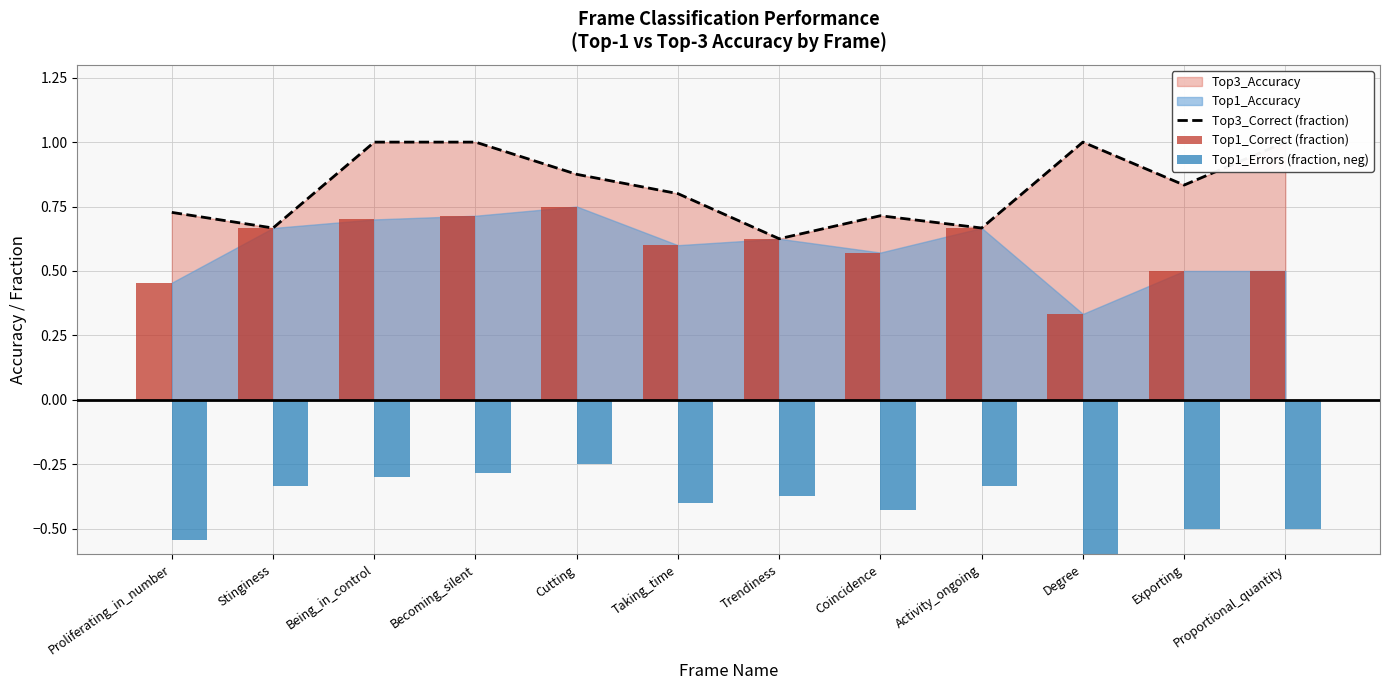

True or false: Top3_Correct (fraction) has a value of 0.3 at Coincidence.

False